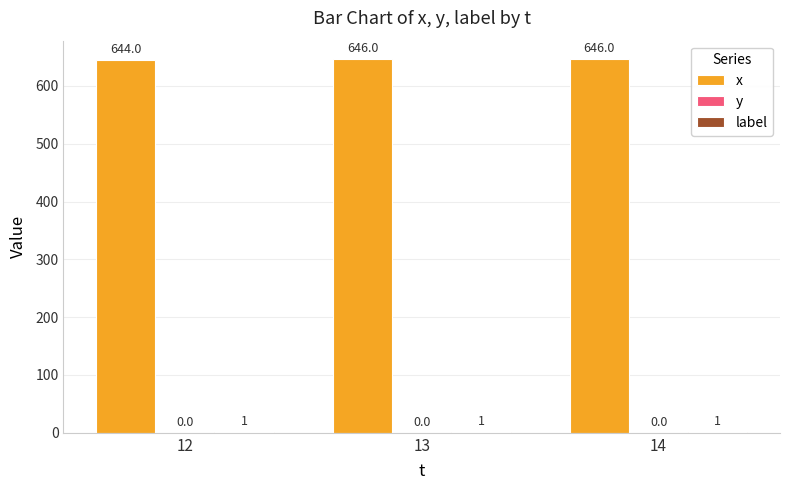

What is the spread (max minus min) of values at 13?

645